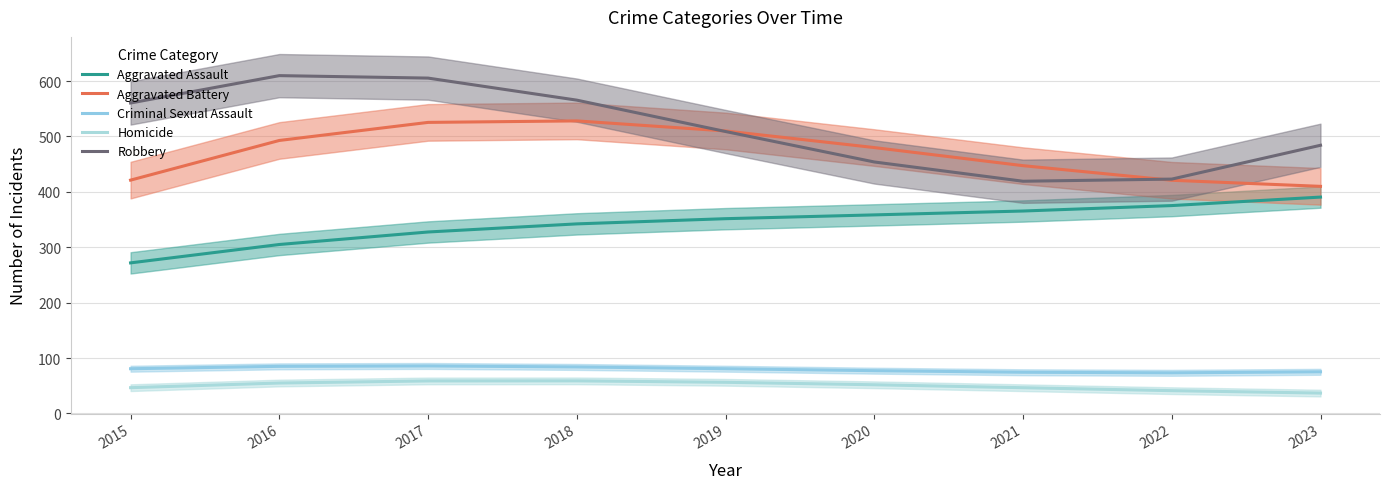

At 2018, list the series in order from smallest to largest.

Homicide, Criminal Sexual Assault, Aggravated Assault, Aggravated Battery, Robbery